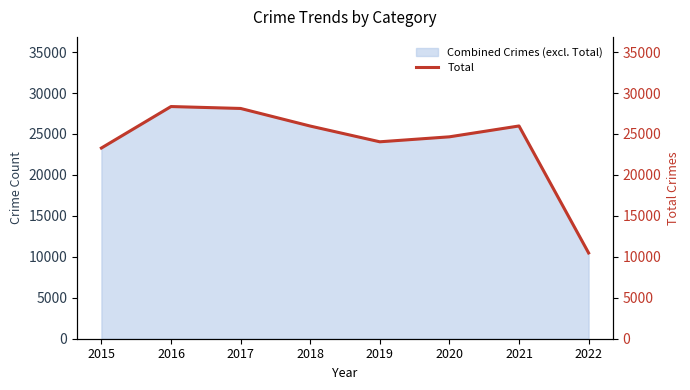

Approximately how many times larger is the value at 2021 compared to 2022?

2.5